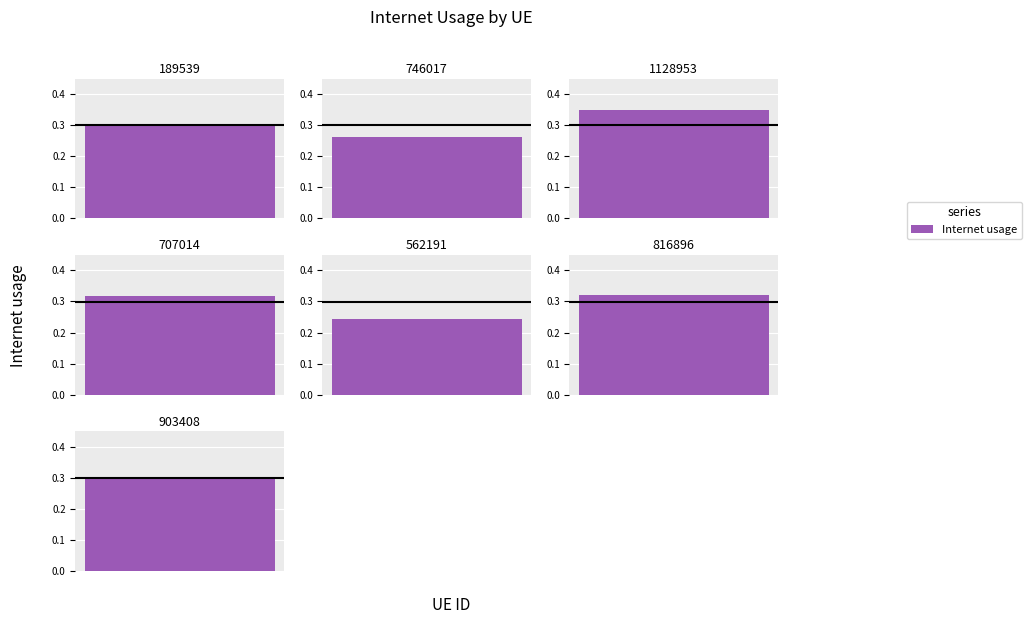

Are the bars grouped side by side (vs. stacked)?

No